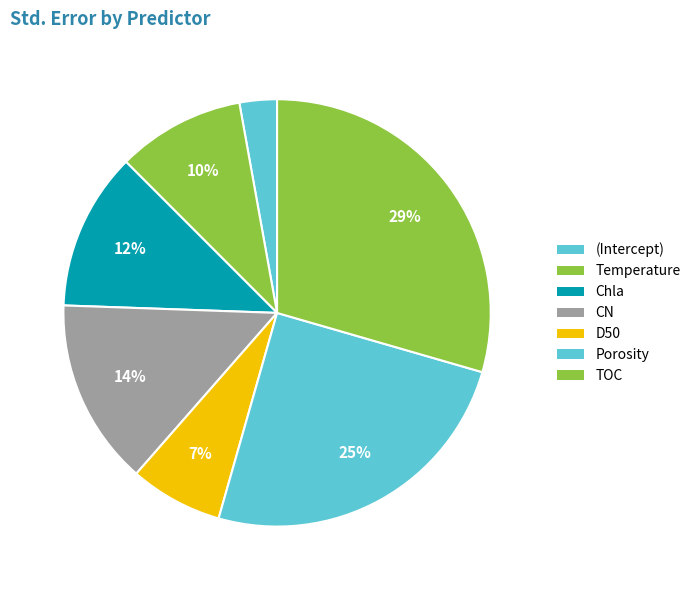

To the nearest percent, what portion does (Intercept) represent?

3%